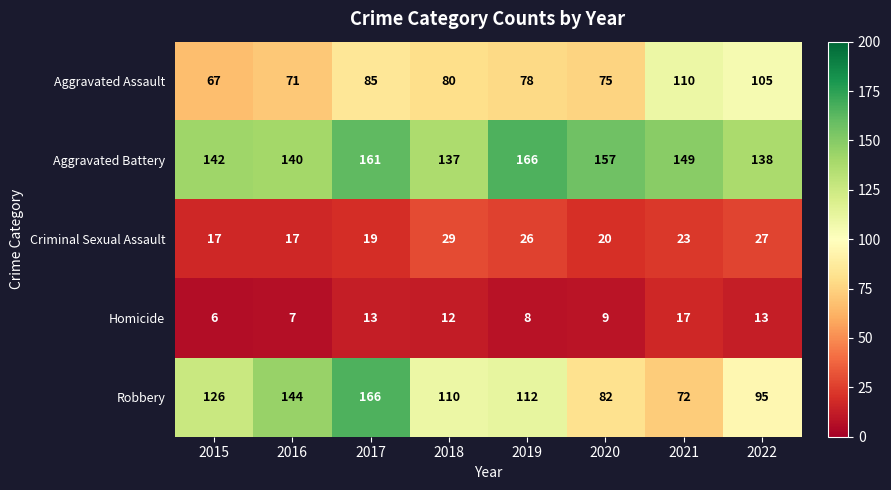

What is the minimum value shown in the chart?

6